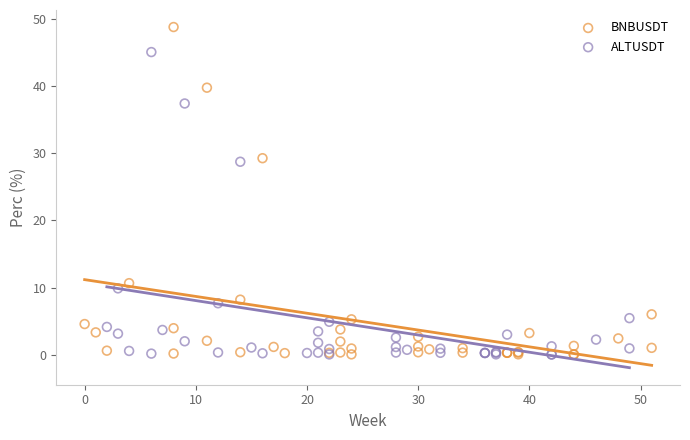

Which series reaches the maximum Y coordinate?

BNBUSDT